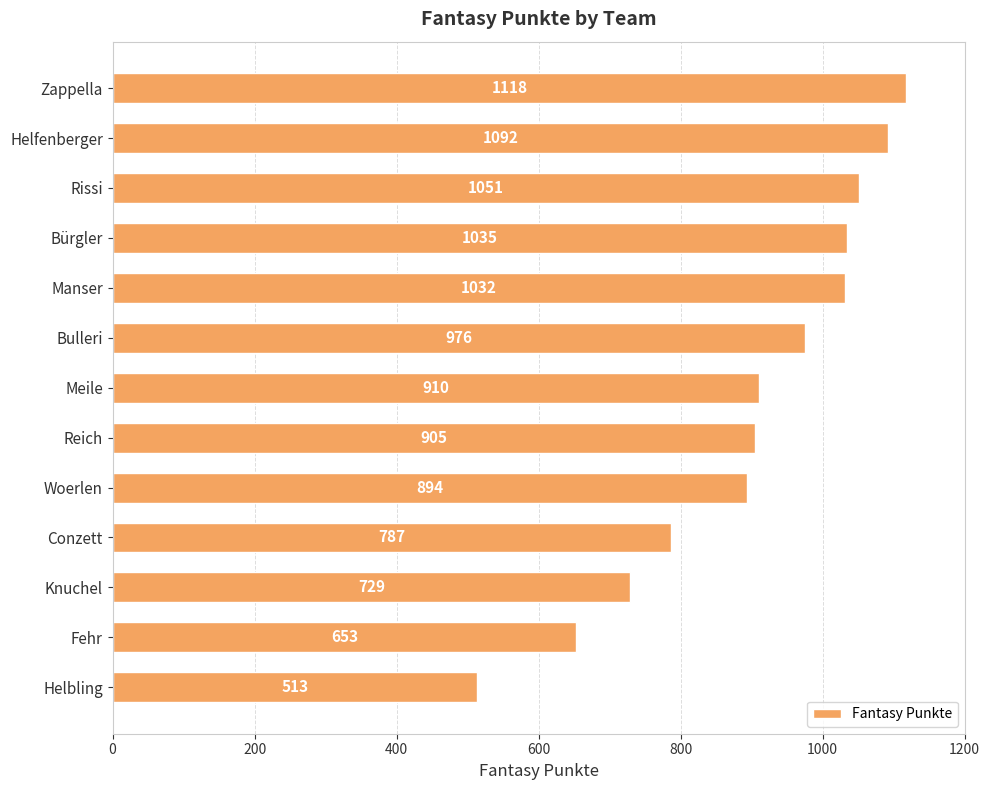

What is the change in value from Zappella to Bulleri?

-142